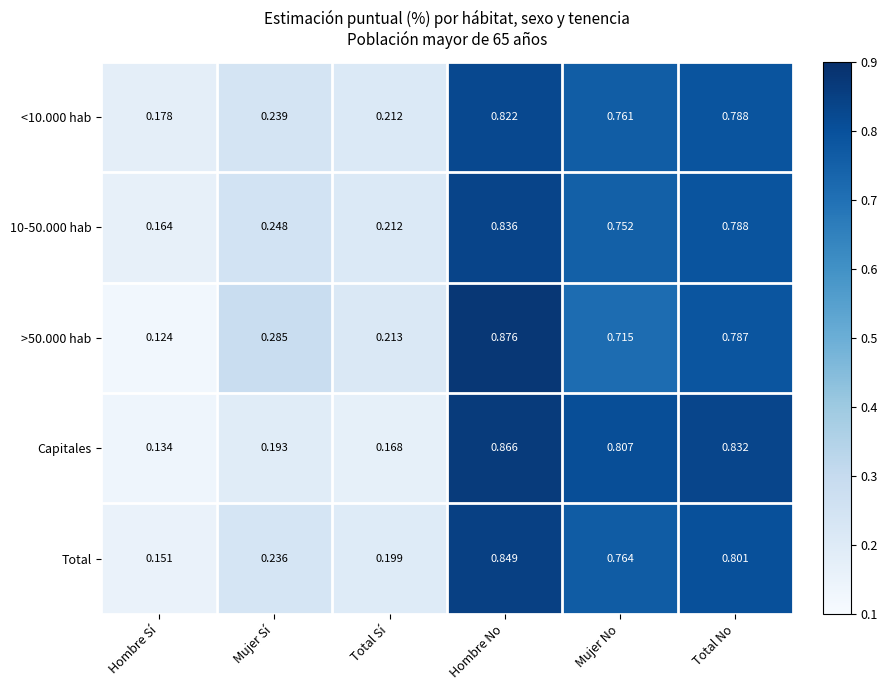

List the labels in order of >50.000 hab value, largest first.

Hombre No, Total No, Mujer No, Mujer Sí, Total Sí, Hombre Sí